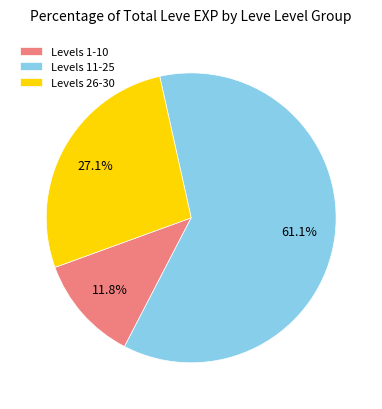

Which slice is the largest?

Levels 11-25